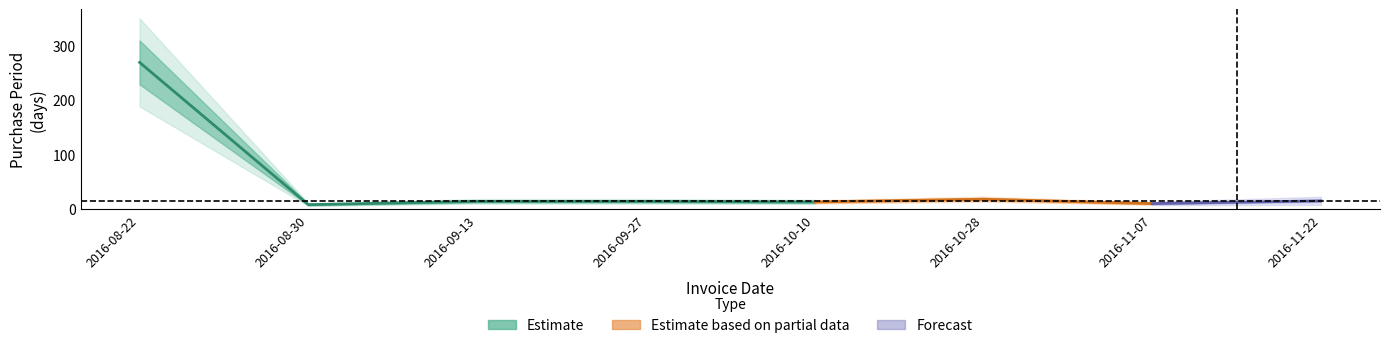

What is the value of the 2nd point from the left?

8